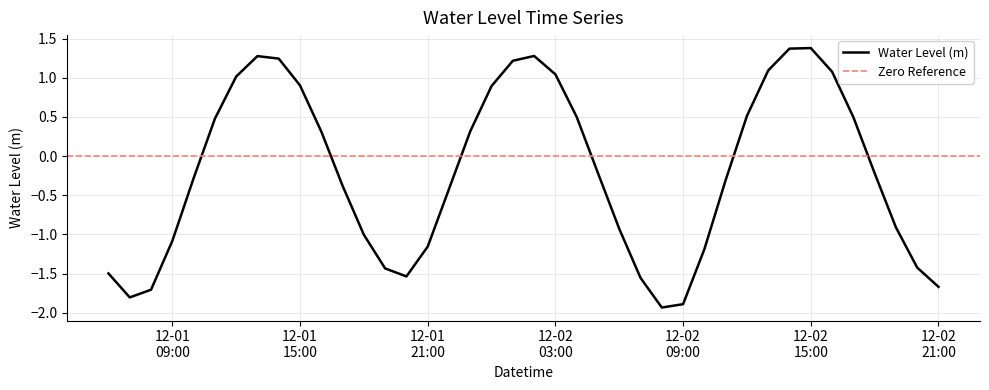

At which category does the data reach its first local valley?

2022-12-01 07:00:00